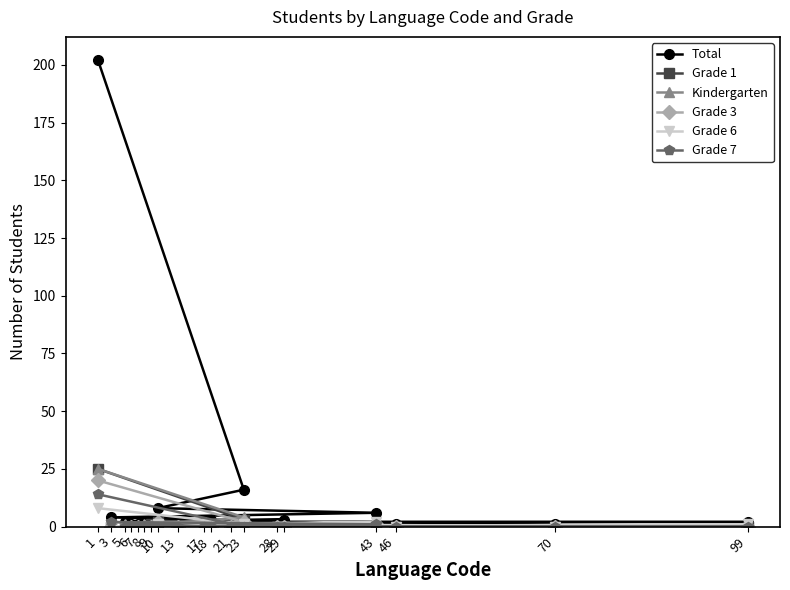

What is the spread (max minus min) of values at 23?

16